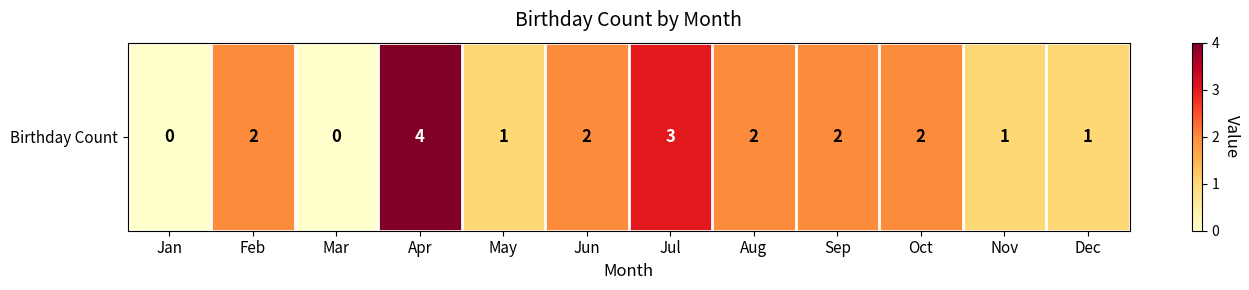

List the labels in order of value, largest first.

Apr, Jul, Feb, Jun, Aug, Sep, Oct, May, Nov, Dec, Jan, Mar